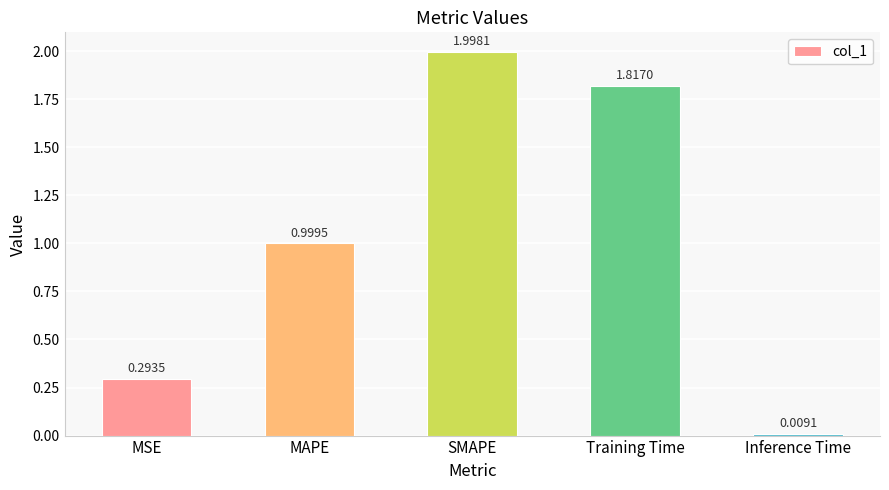

What is the sum of all values?

5.1